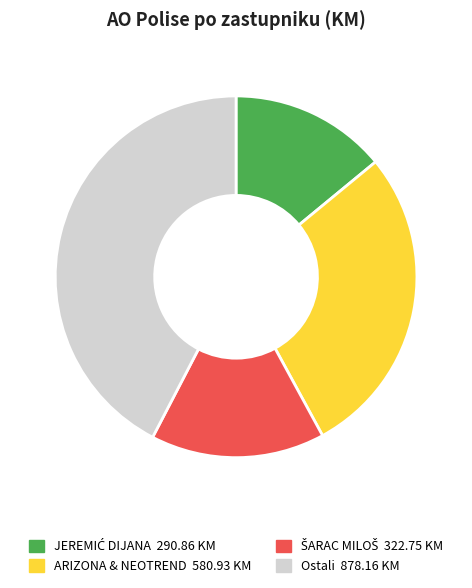

Count the number of slices in the pie.

4